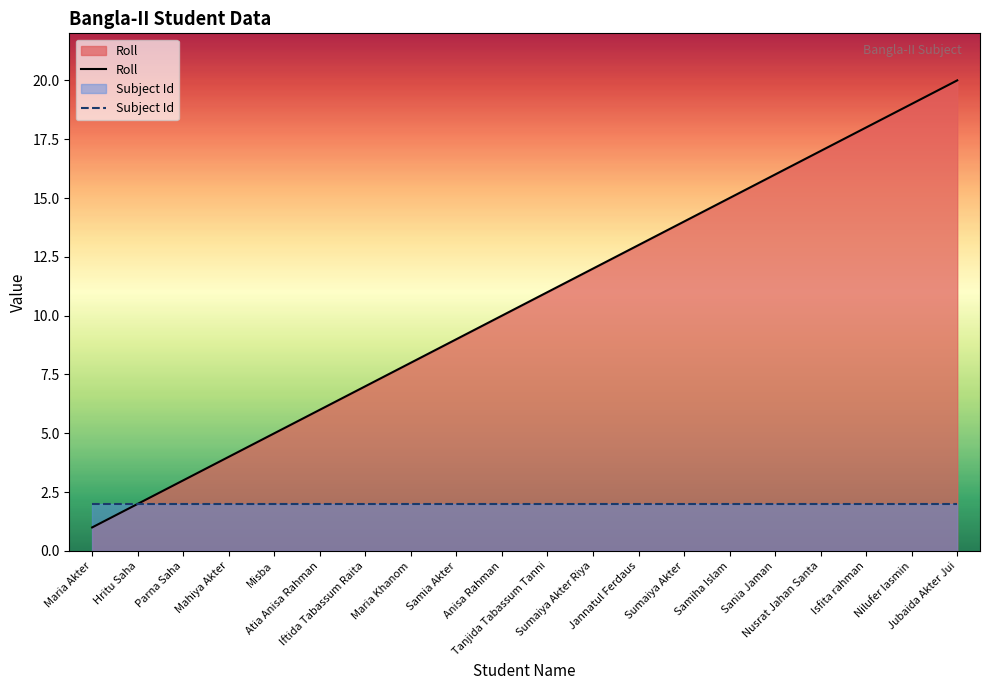

True or false: Subject Id has a value of 2 at Samiha Islam.

True